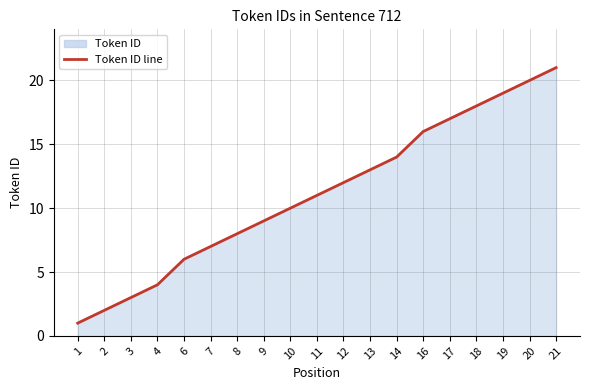

Between 6 and 17, which is larger?

17